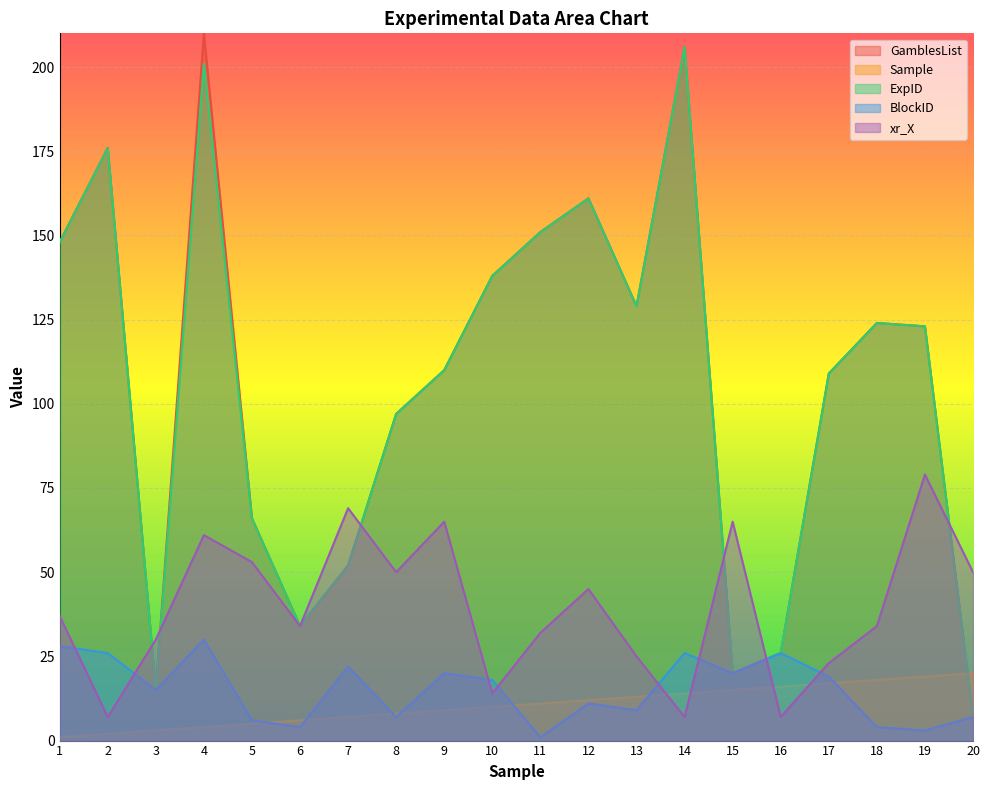

Is it true that Sample equals 3 at 6?

False